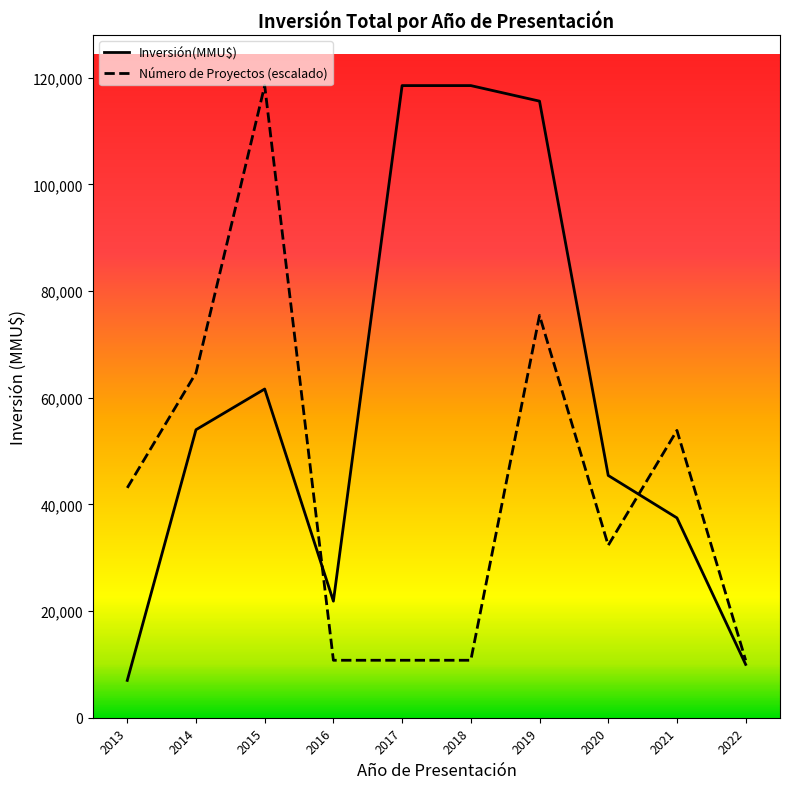

Reading right to left, transcribe all the data shown in this chart.

Inversión(MMU$): 10000.0	37470.0	45426.0	115610.0	118526.0	118526.0	21855.0	61634.0	54000.0	7000.0
Número de Proyectos (escalado): 10775.1	53875.5	32325.3	75425.6	10775.1	10775.1	10775.1	118526.0	64650.5	43100.4